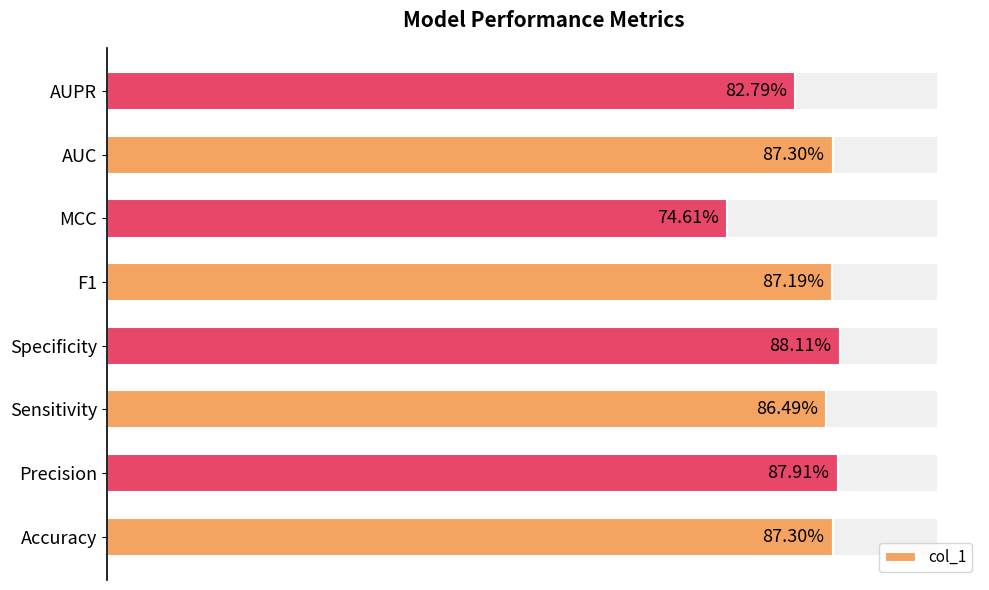

What is the minimum value shown in the chart?

0.7